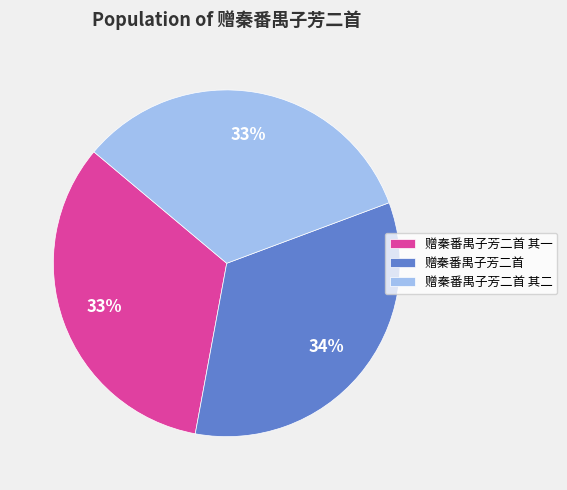

To the nearest percent, what is the combined percentage of 赠秦番禺子芳二首 其二 and 赠秦番禺子芳二首?

67%